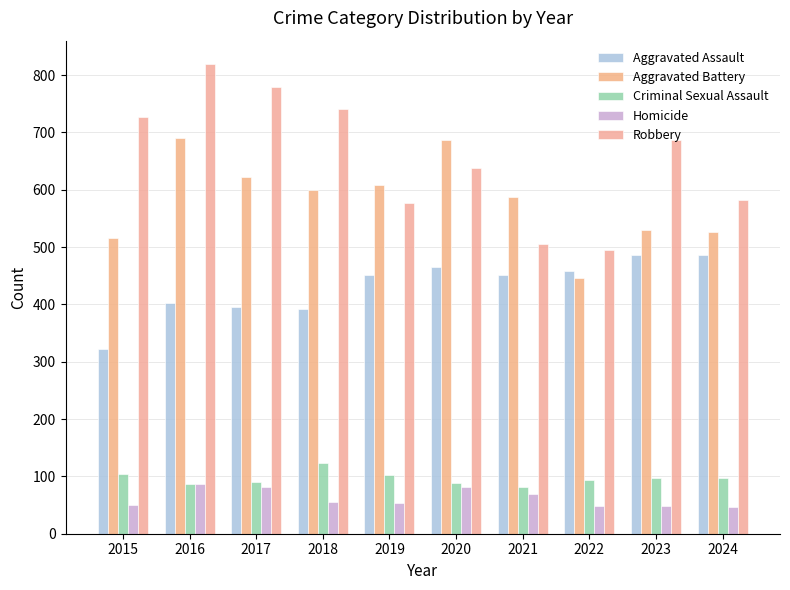

What is the value of the Aggravated Battery bar at the 5th from the left?

608